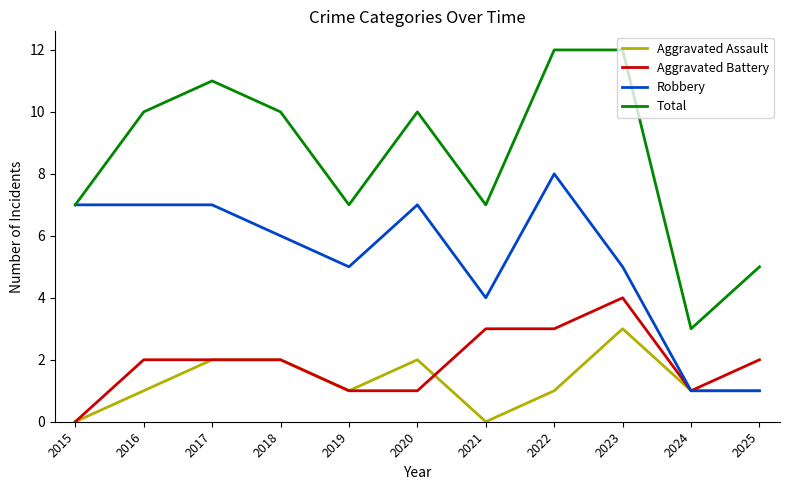

What is the sum of all Total values?

94